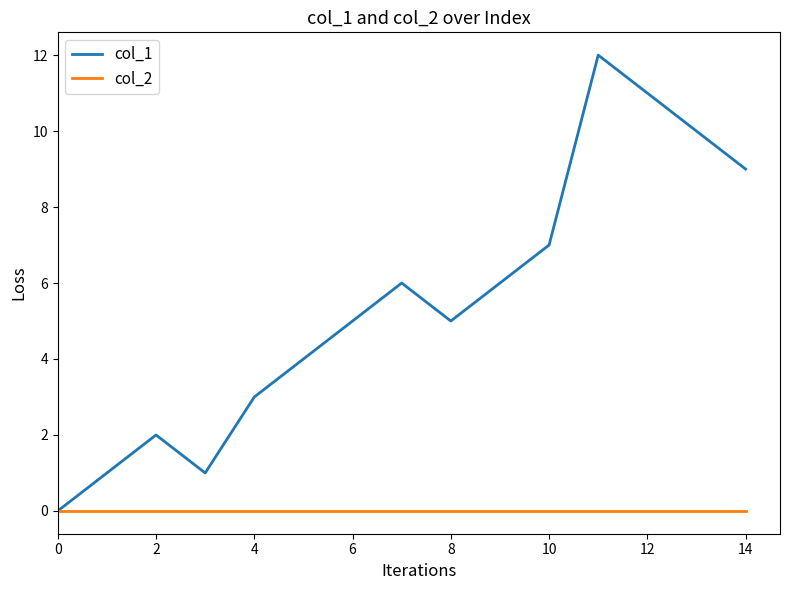

Which series has the largest total across all categories?

col_1